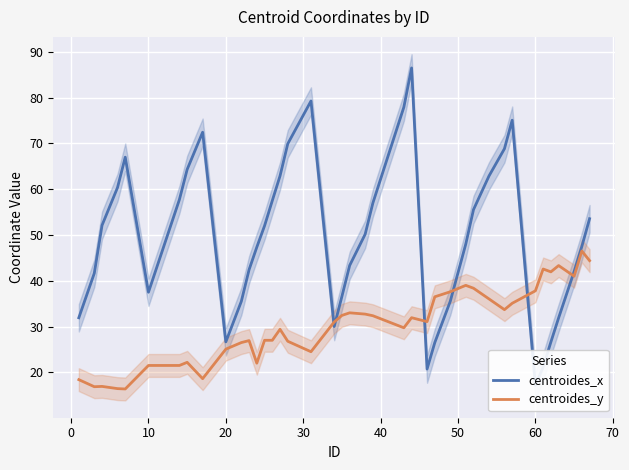

After their last crossing, which series has the higher values: centroides_x or centroides_y?

centroides_x